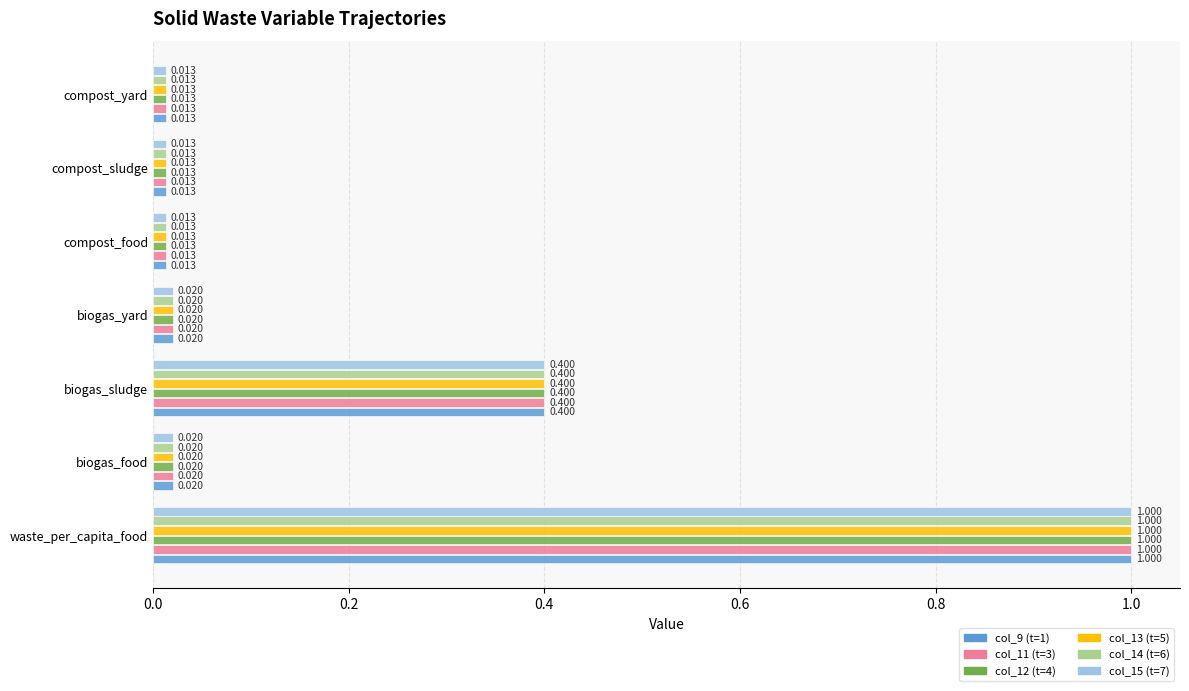

Which category has the highest value in the col_9 (t=1) series?

waste_per_capita_food